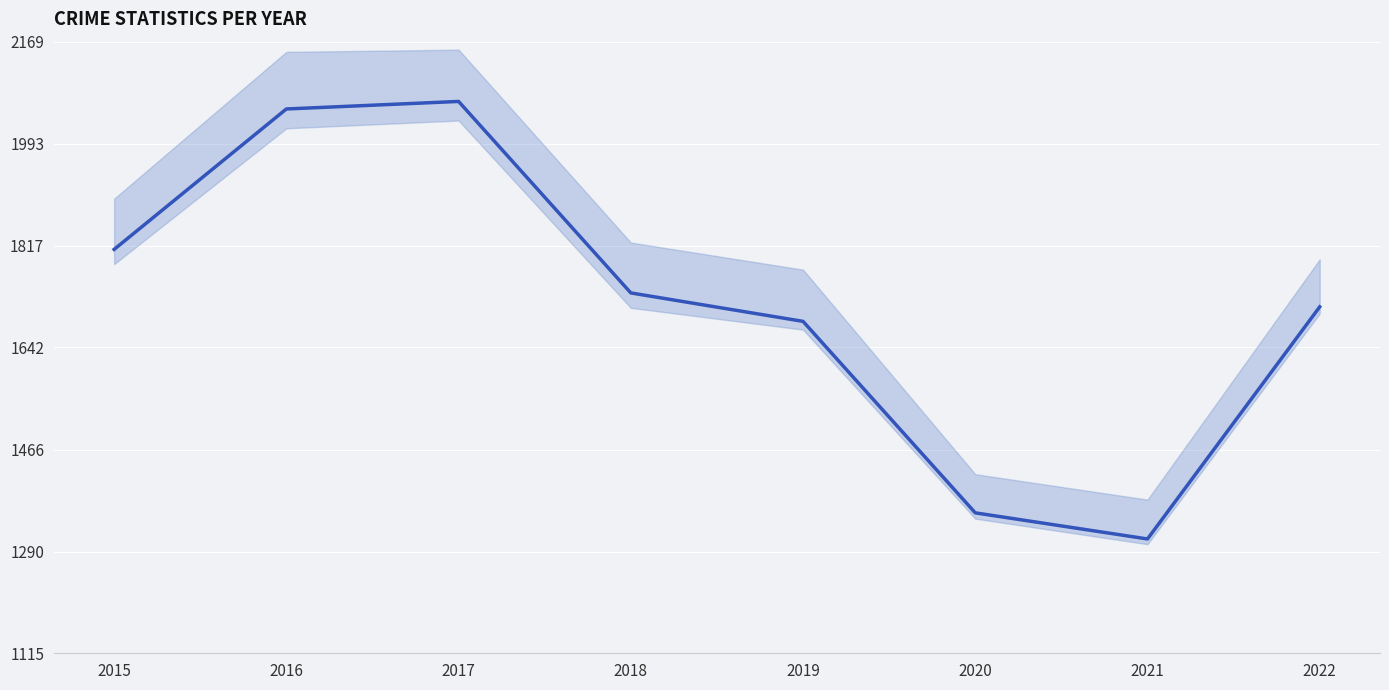

What is the difference between the second highest and minimum values?

741